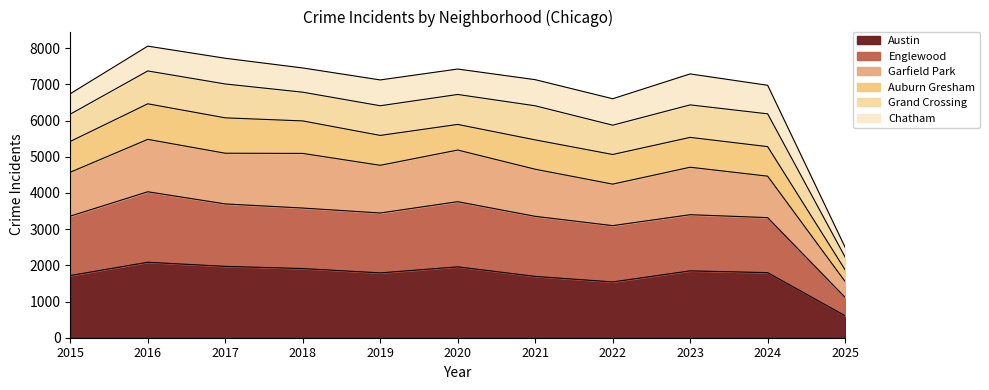

True or false: Austin has a value of 1799 at 2024.

True